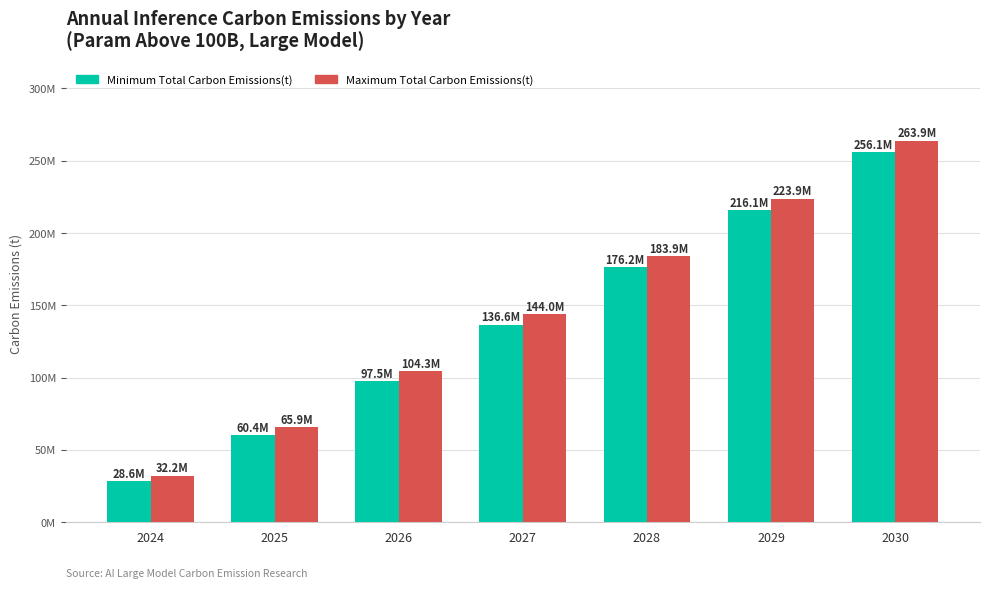

What is the spread (max minus min) of values at 2027?

7.4